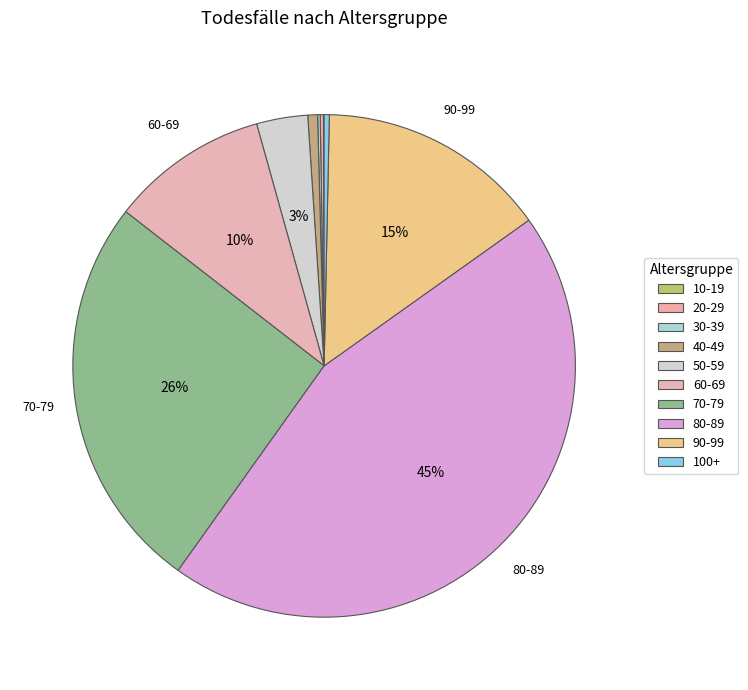

Which slice is the largest?

80-89